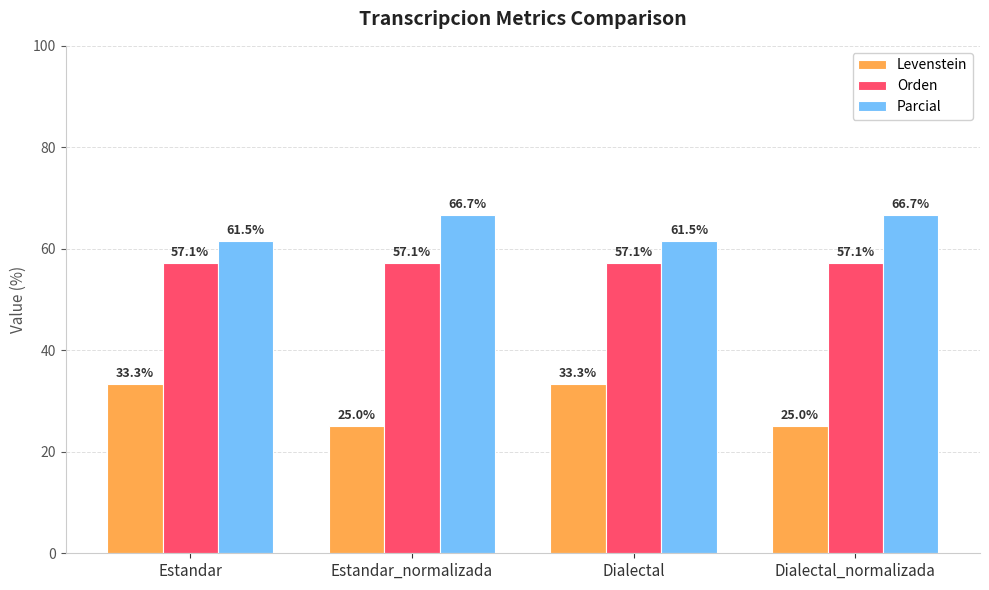

Rank the series by their average value, from highest to lowest.

Parcial, Orden, Levenstein